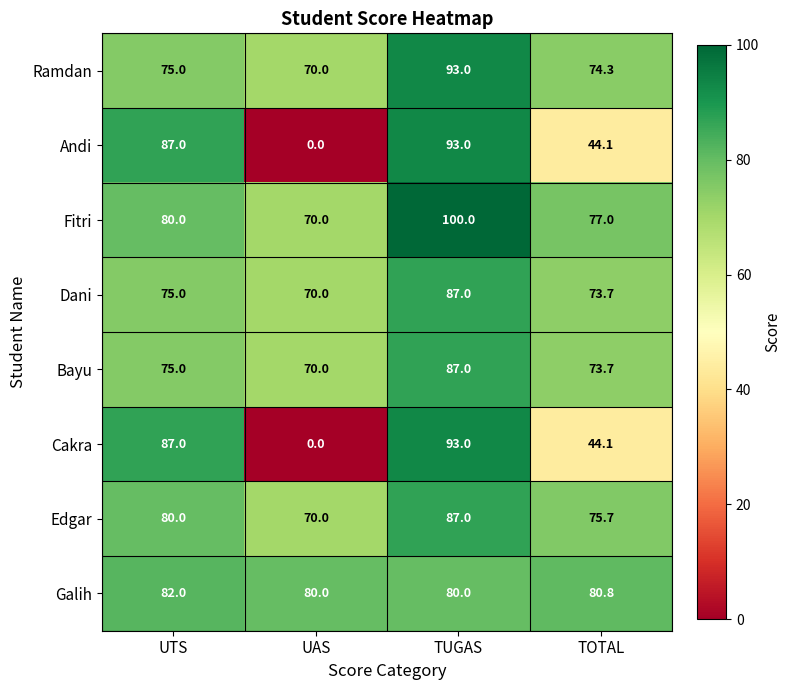

What is the spread (max minus min) of values at UAS?

80.0